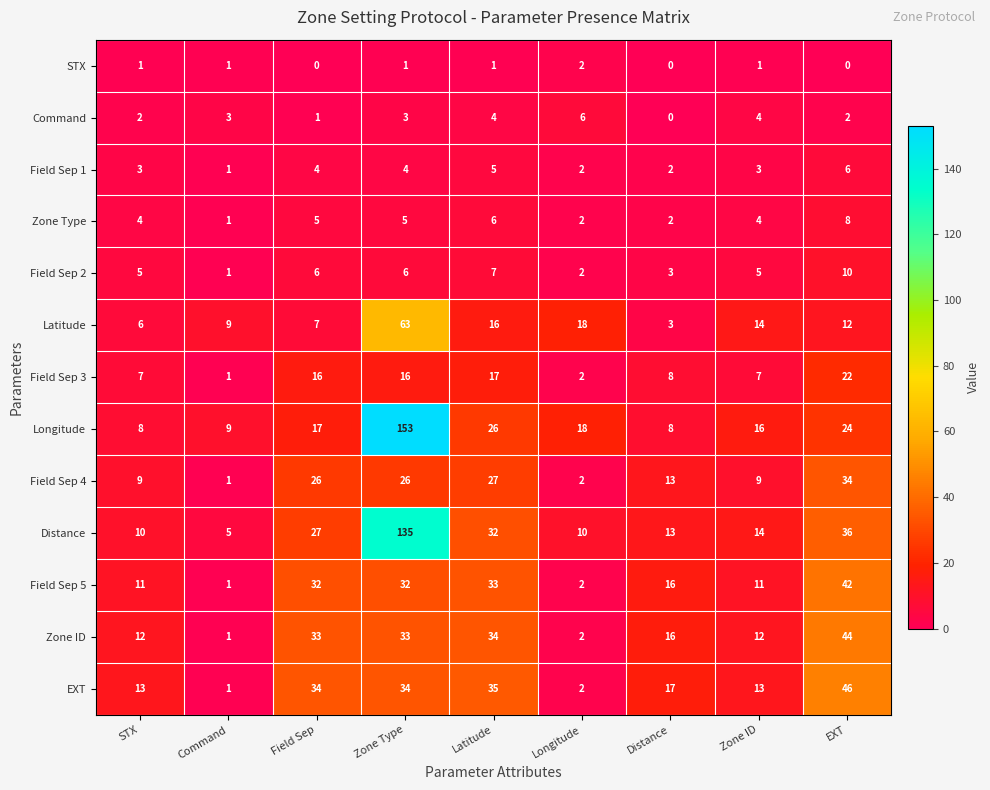

At which category does the chart reach its peak across all series?

Zone Type